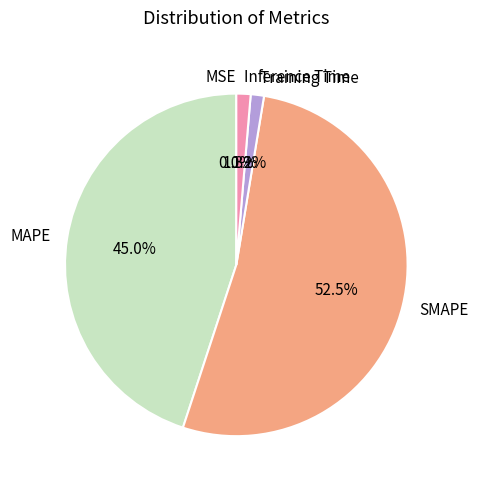

What percentage is NOT represented by Training Time?

98.8%